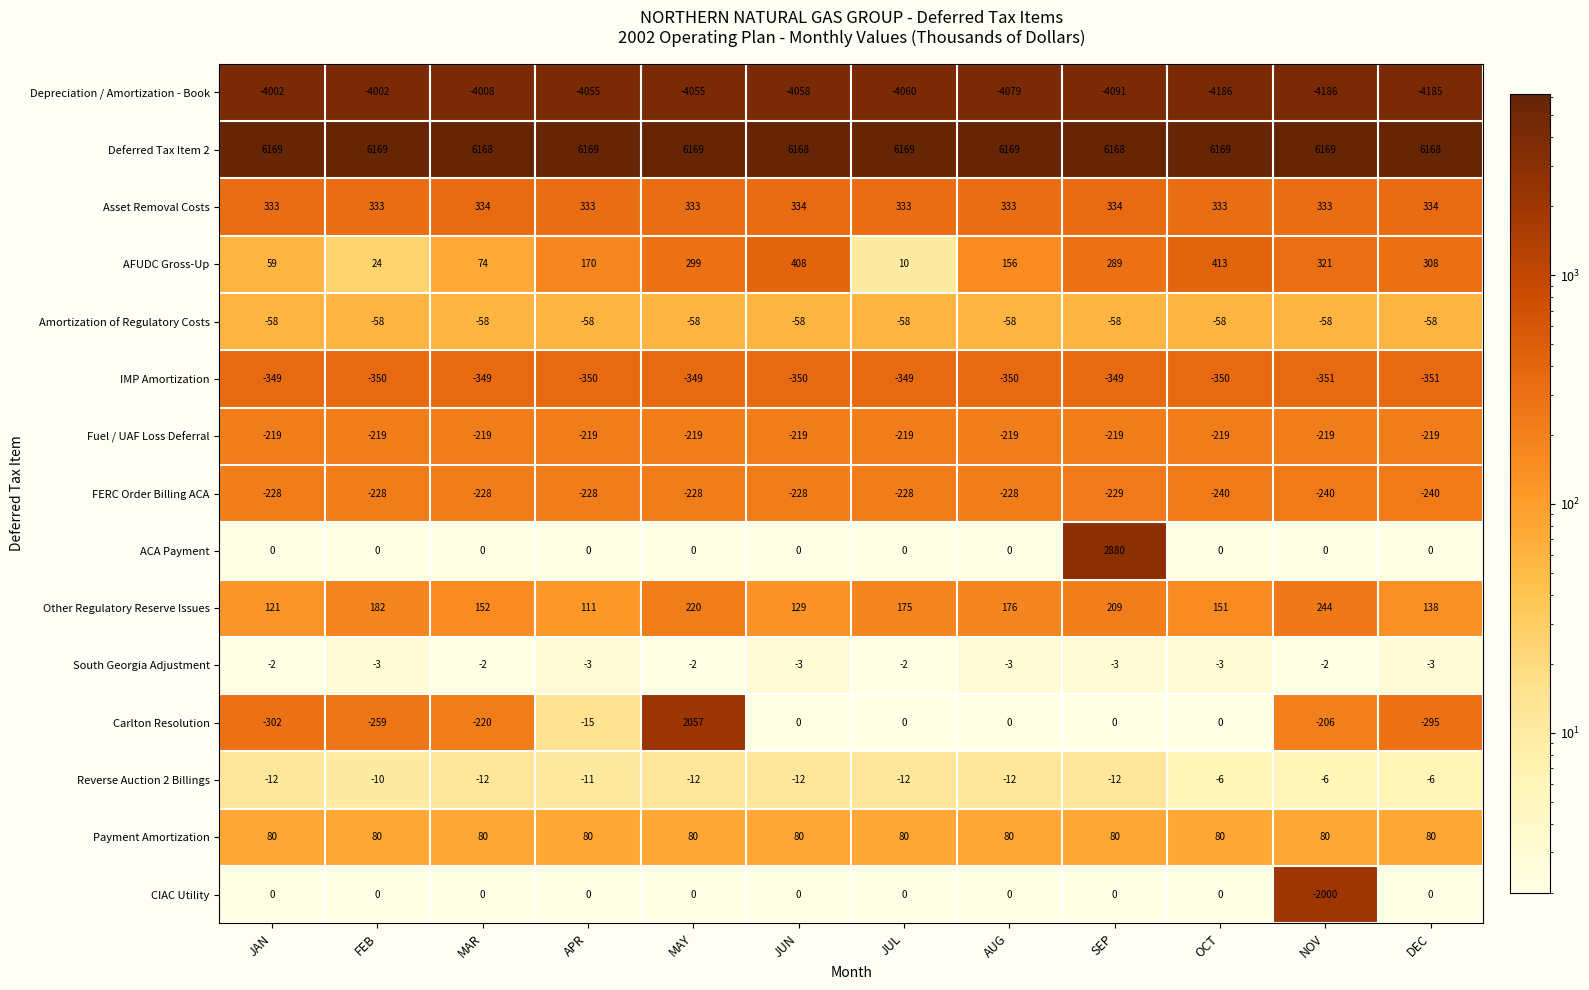

List the series in order of their peak value, highest first.

Deferred Tax Item 2, ACA Payment, Carlton Resolution, AFUDC Gross-Up, Asset Removal Costs, Other Regulatory Reserve Issues, Payment Amortization, CIAC Utility, South Georgia Adjustment, Reverse Auction 2 Billings, Amortization of Regulatory Costs, Fuel / UAF Loss Deferral, FERC Order Billing ACA, IMP Amortization, Depreciation / Amortization - Book